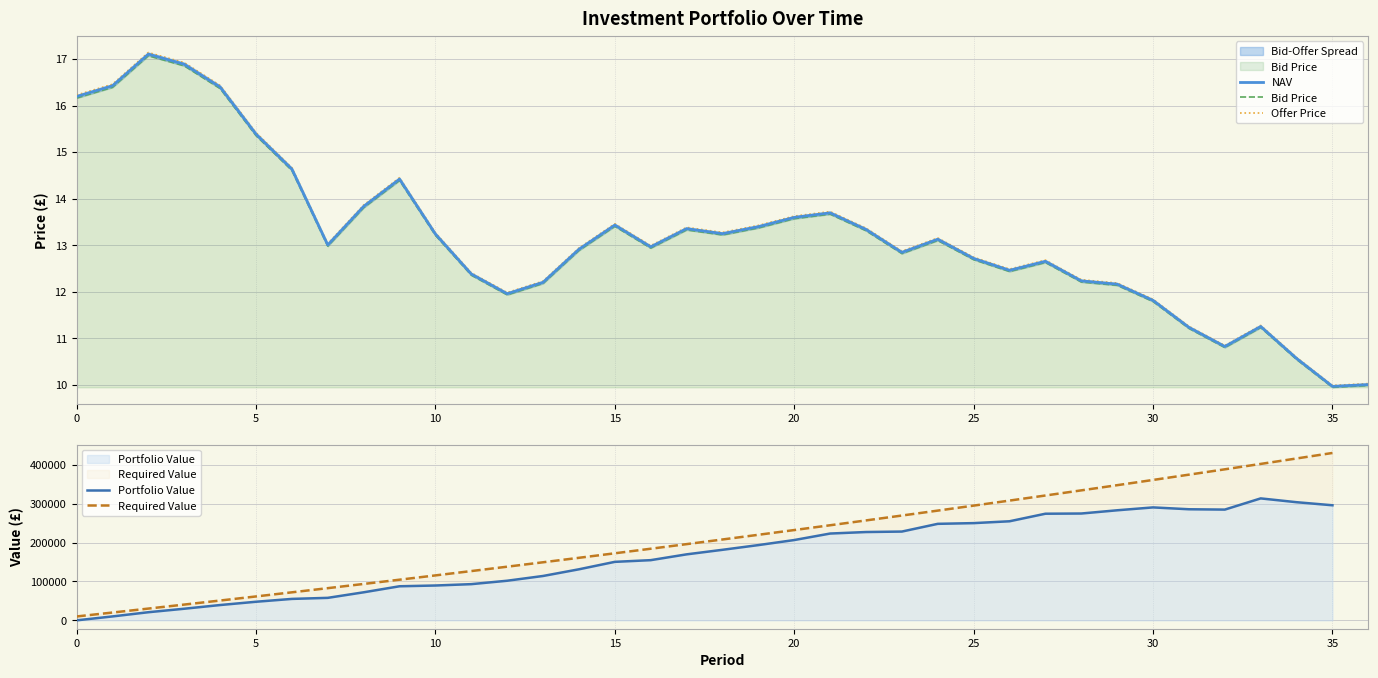

What is the approximate value of Offer Price at 29?

12.2